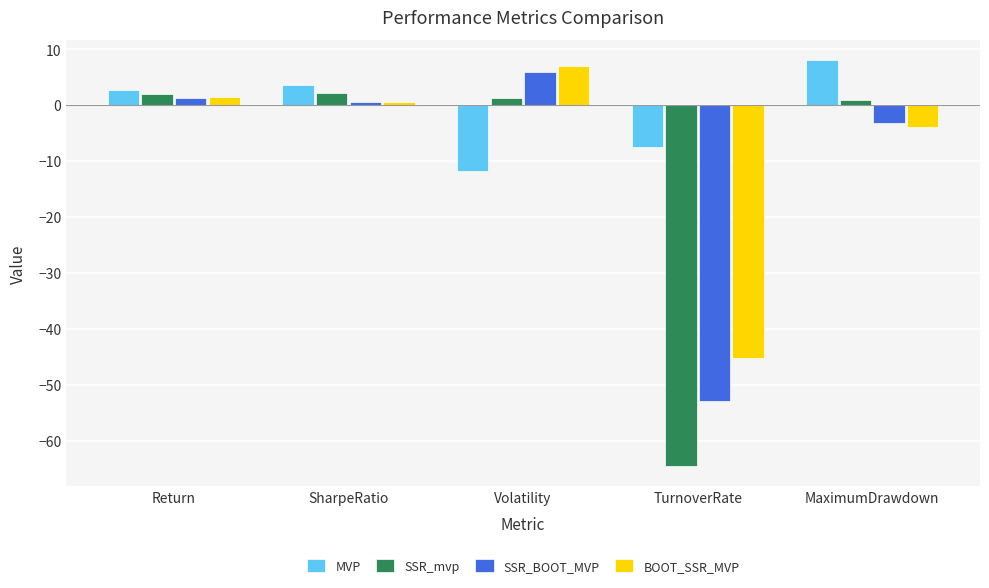

Rank the series by their maximum value, from lowest to highest.

SSR_mvp, SSR_BOOT_MVP, BOOT_SSR_MVP, MVP